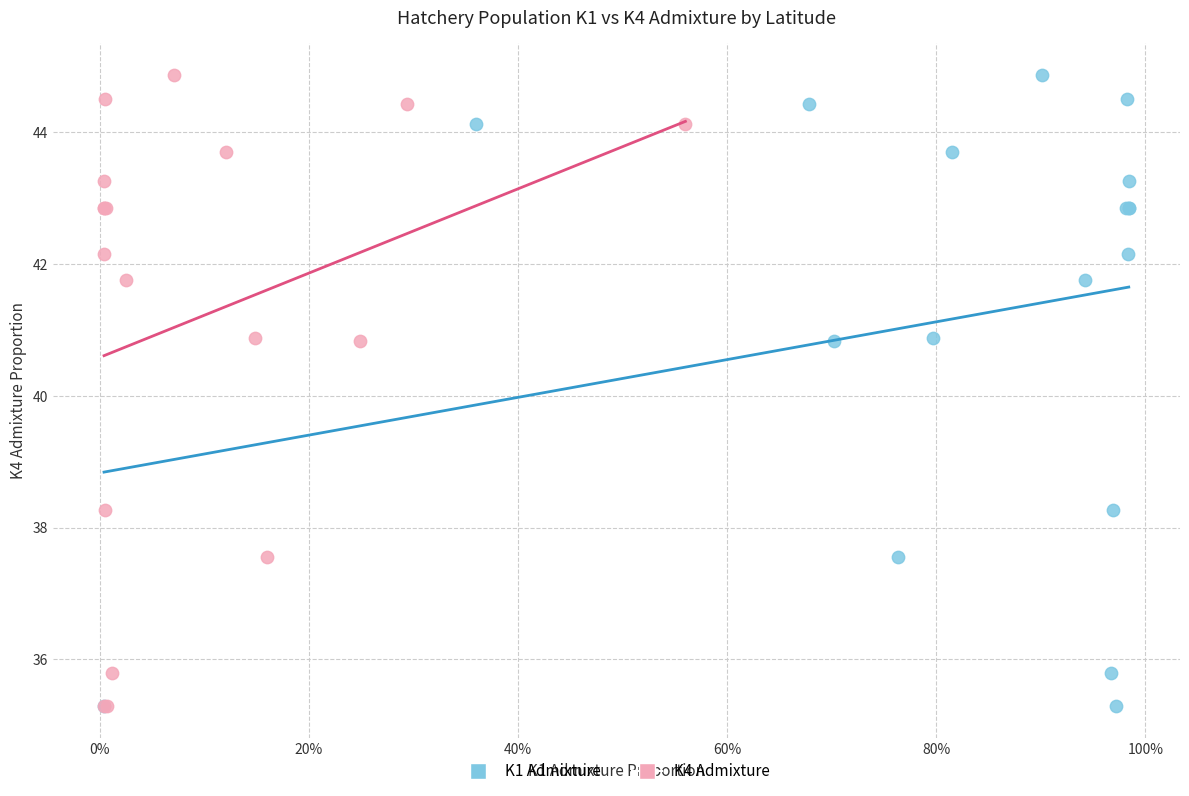

What are all the series names shown in the legend?

K1 Admixture, K4 Admixture